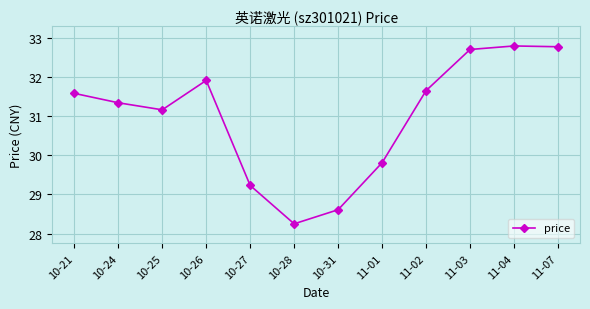

Is it true that the value at 10-26 is 31.9?

True